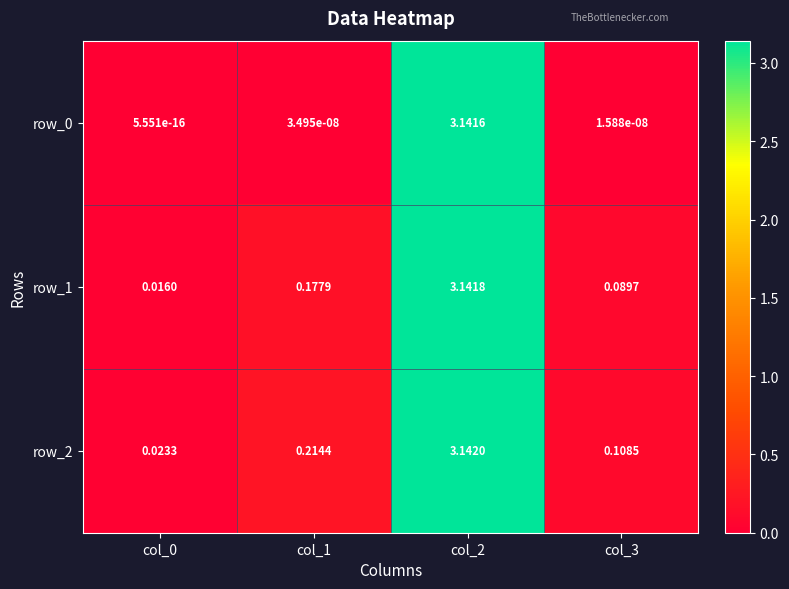

Is the value of row_2 at col_2 greater than the value of row_0 at col_0?

Yes